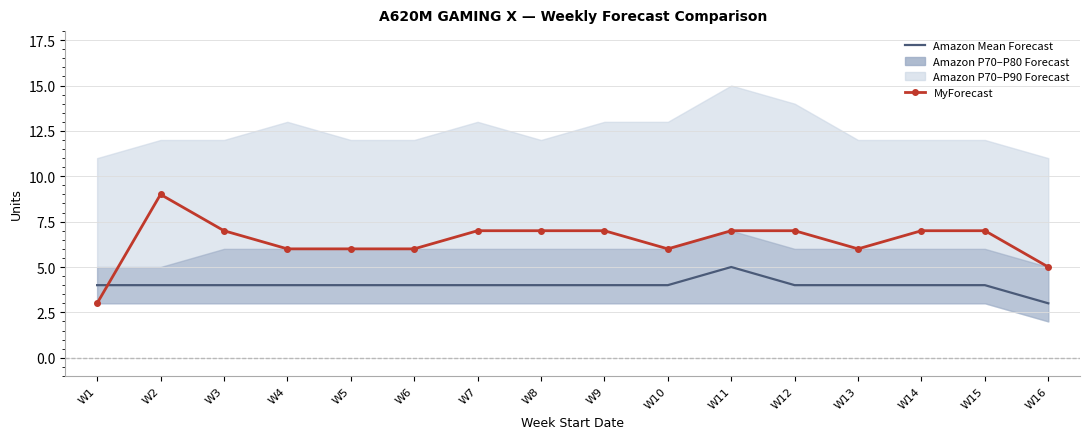

Rank the series by their average value, from highest to lowest.

MyForecast, Amazon Mean Forecast